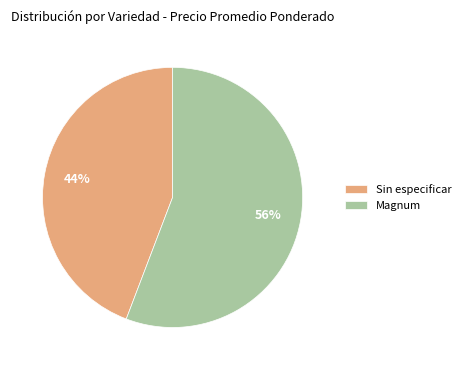

True or false: Sin especificar accounts for 44% of the total.

True